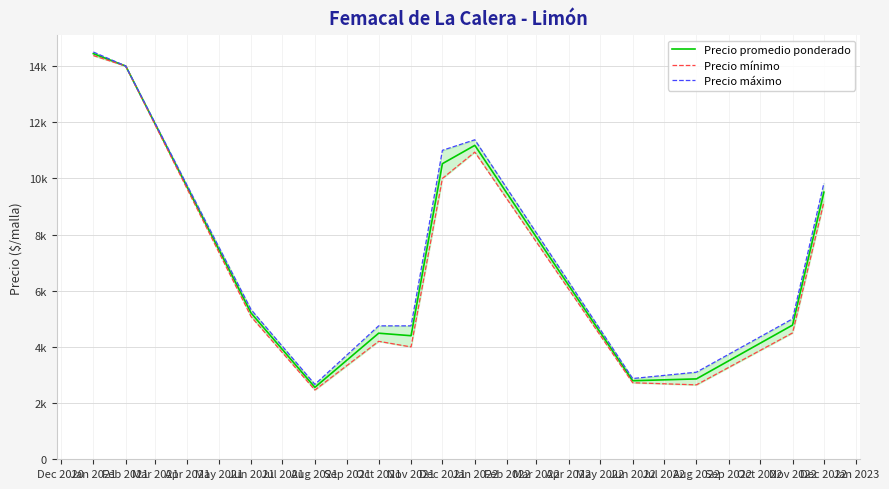

How many interior local valleys does the Precio mínimo series have?

3